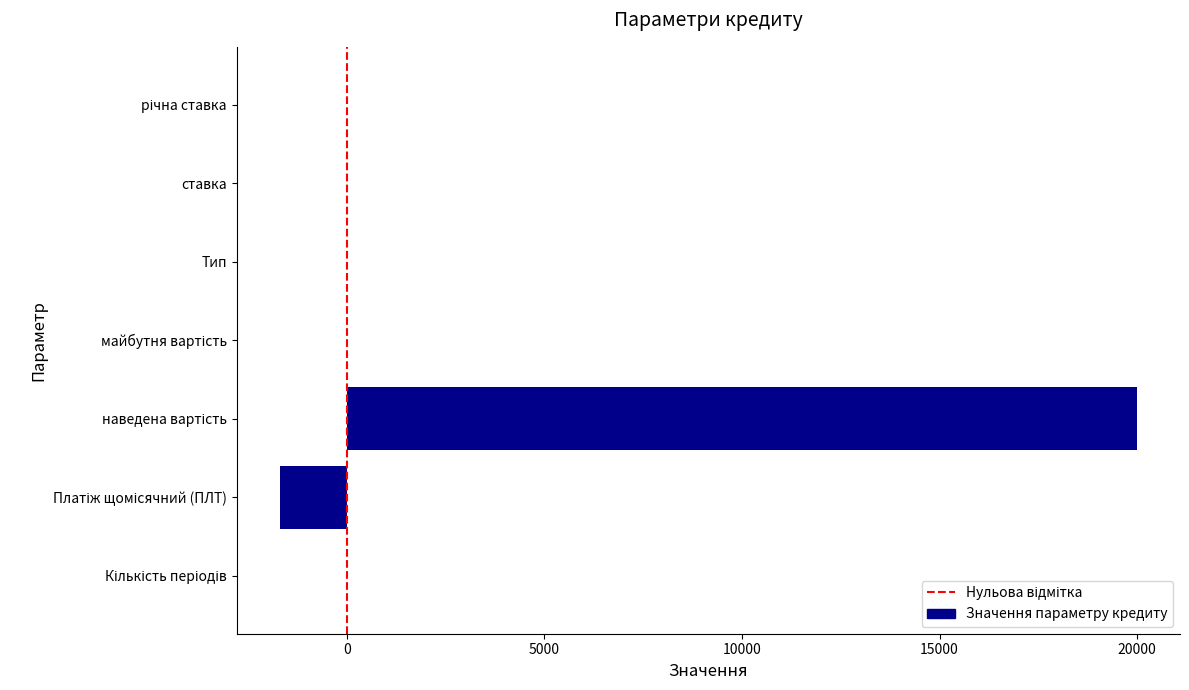

Is it true that the value at майбутня вартість is 0.0?

True